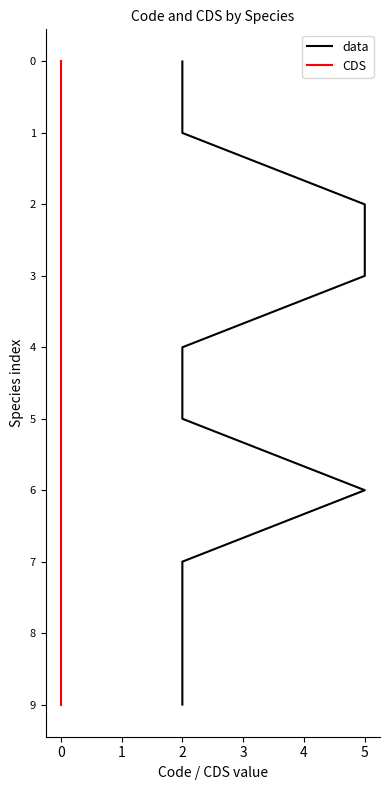

How many lines are shown in the chart?

2